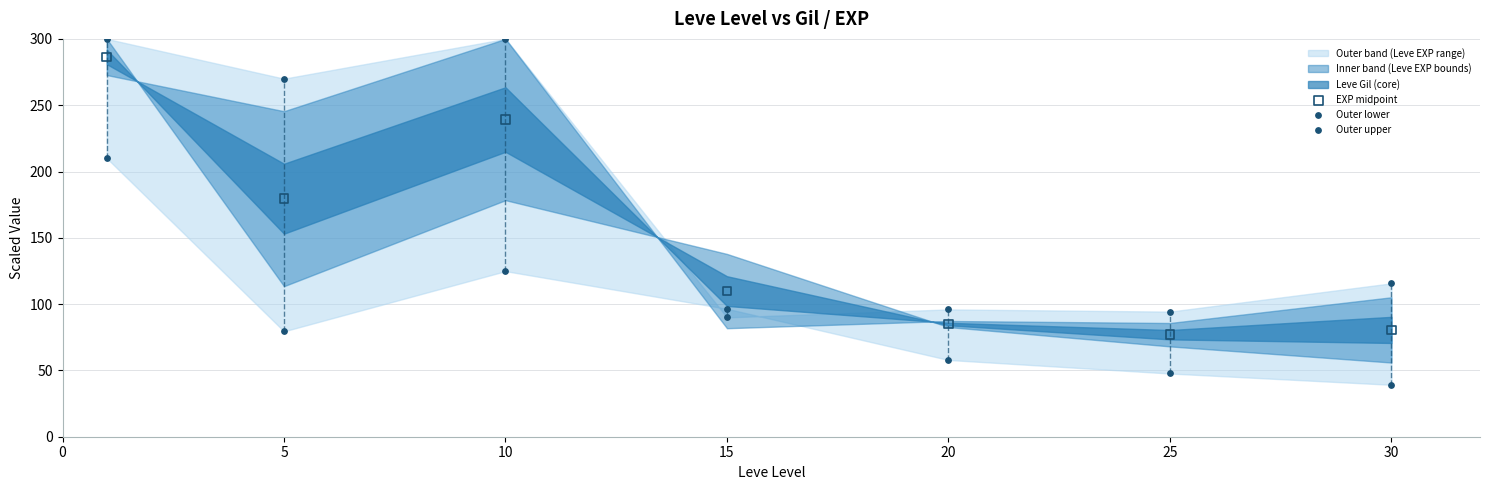

Across all series, what Y value is closest to 169?

179.5